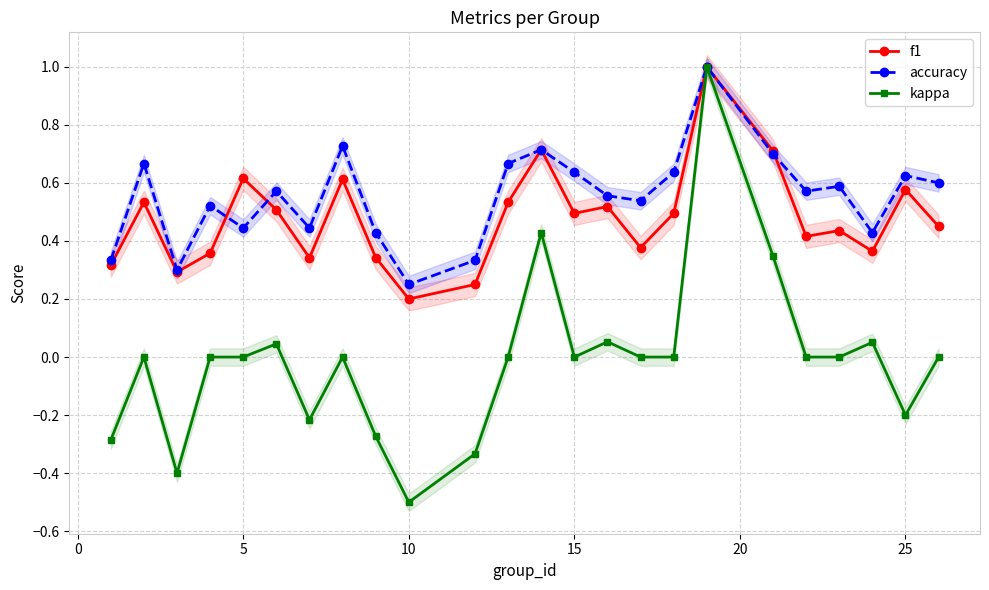

List the series in order of their peak value, lowest first.

f1, accuracy, kappa